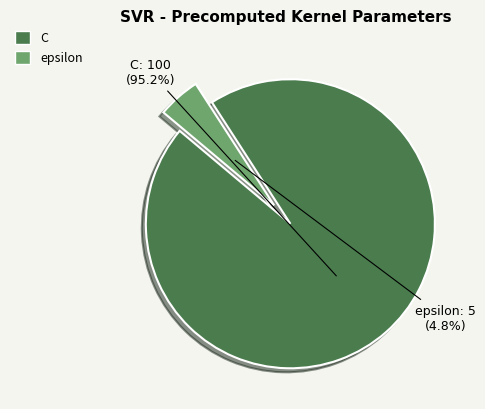

What is the total percentage of epsilon and C?

100.0%